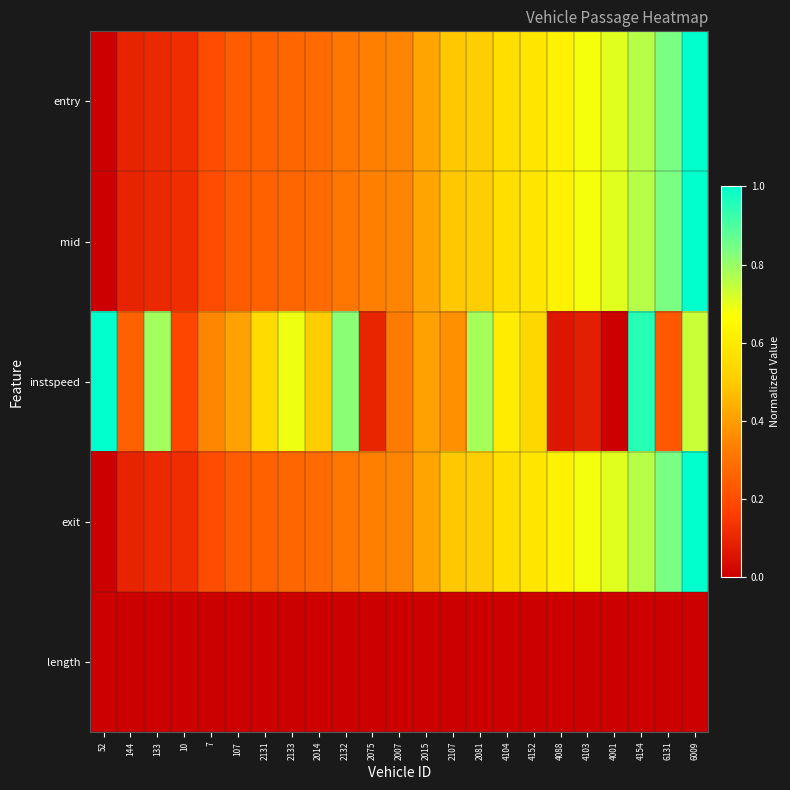

Which series has the largest total across all categories?

instspeed